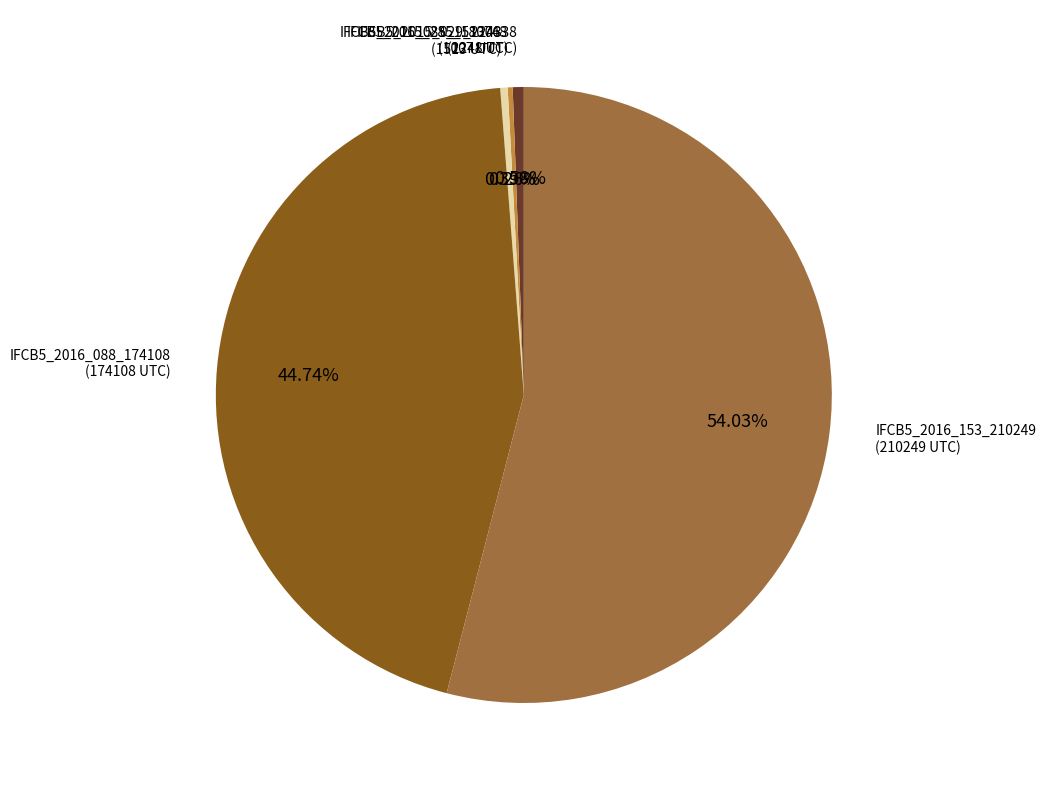

To the nearest percent, what is the combined percentage of IFCB5_2015_029_224338 and IFCB5_2016_153_210249?

55%